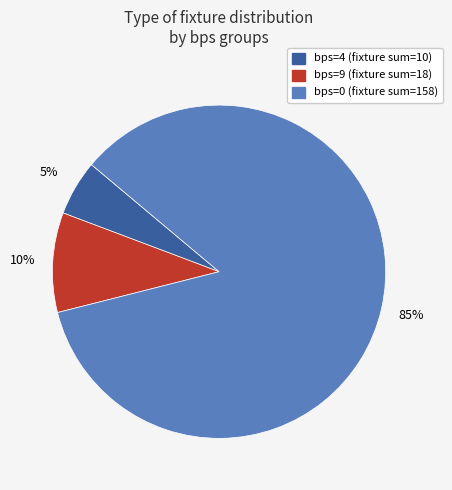

To the nearest percent, what is the difference between the largest and smallest slice percentages?

80%